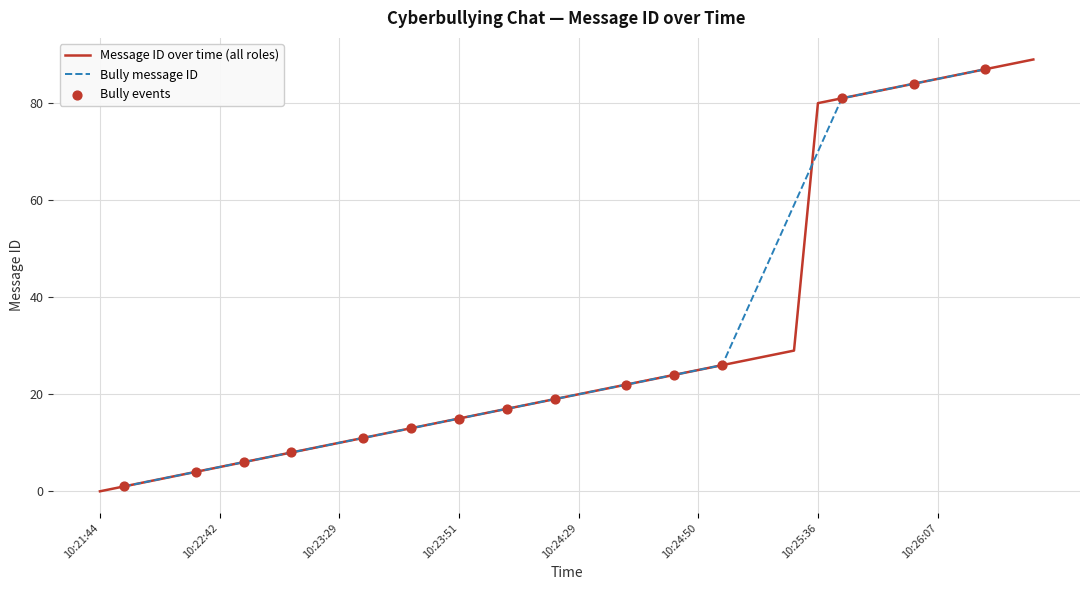

What is the maximum value for Message ID over time (all roles)?

89